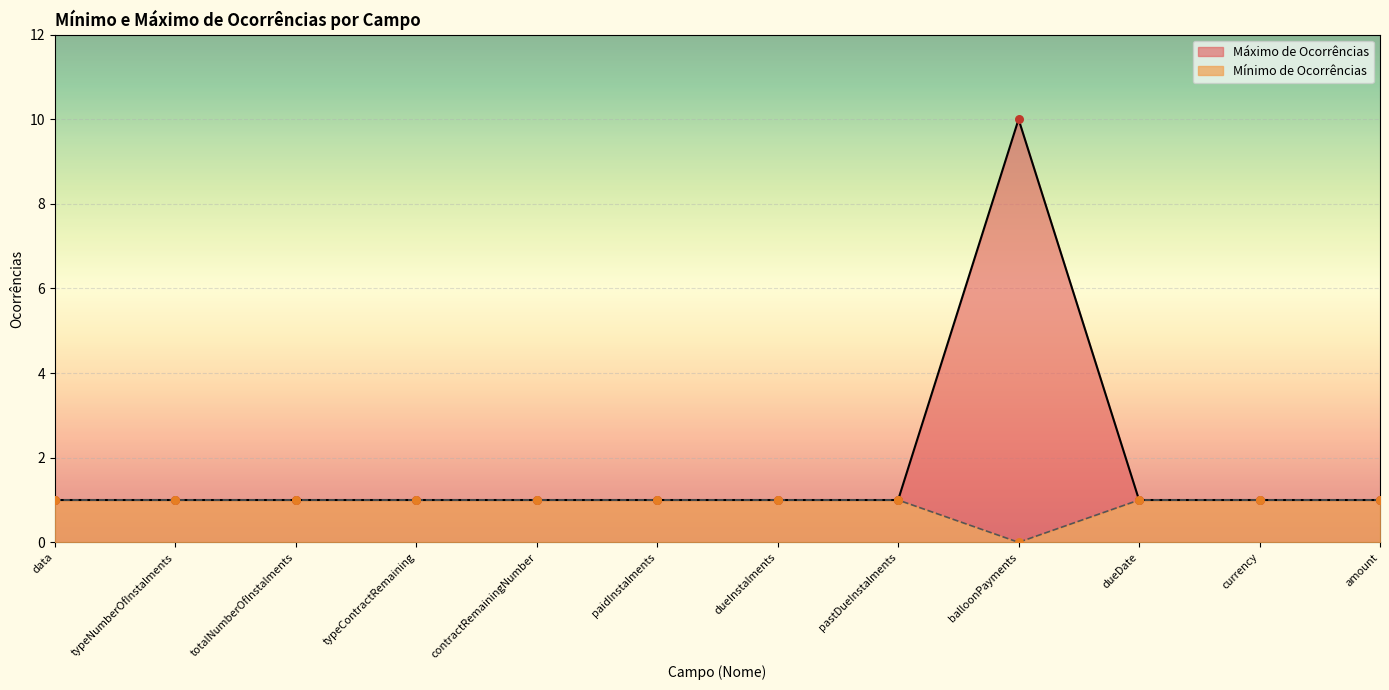

Which series has the widest spread of Y values?

Mínimo de Ocorrências